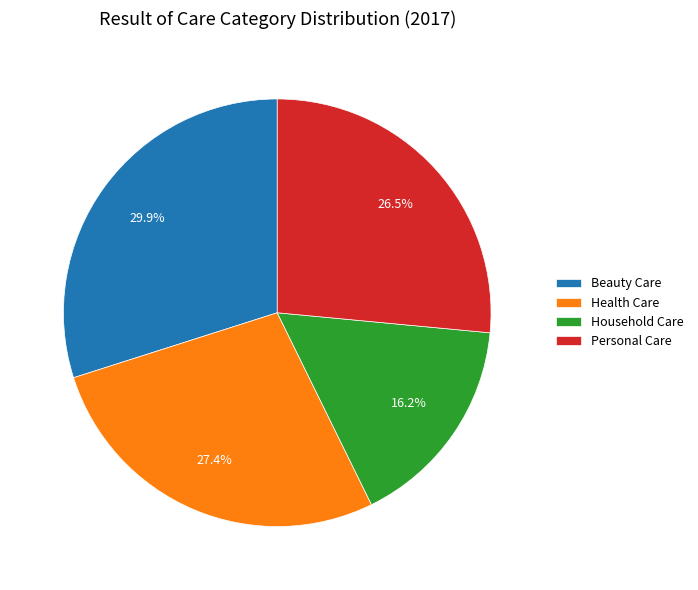

How much of the chart is everything except Beauty Care?

70.1%